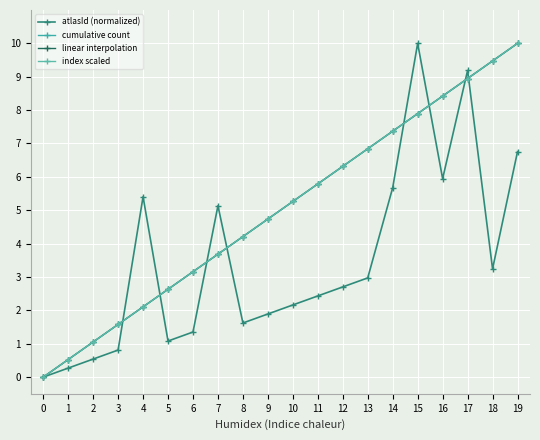

Where is the first local minimum for atlasId (normalized)?

5